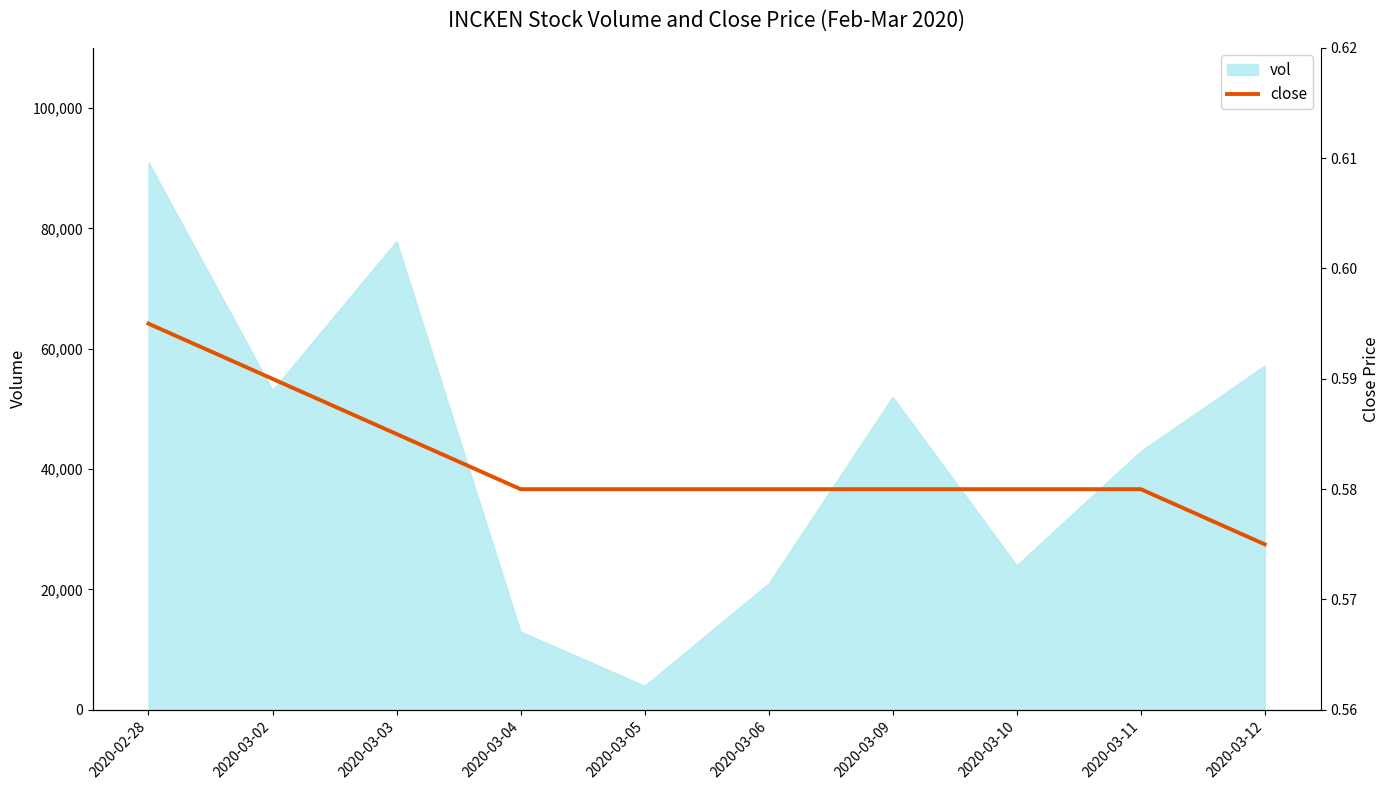

At which label does vol reach its minimum?

2020-03-05